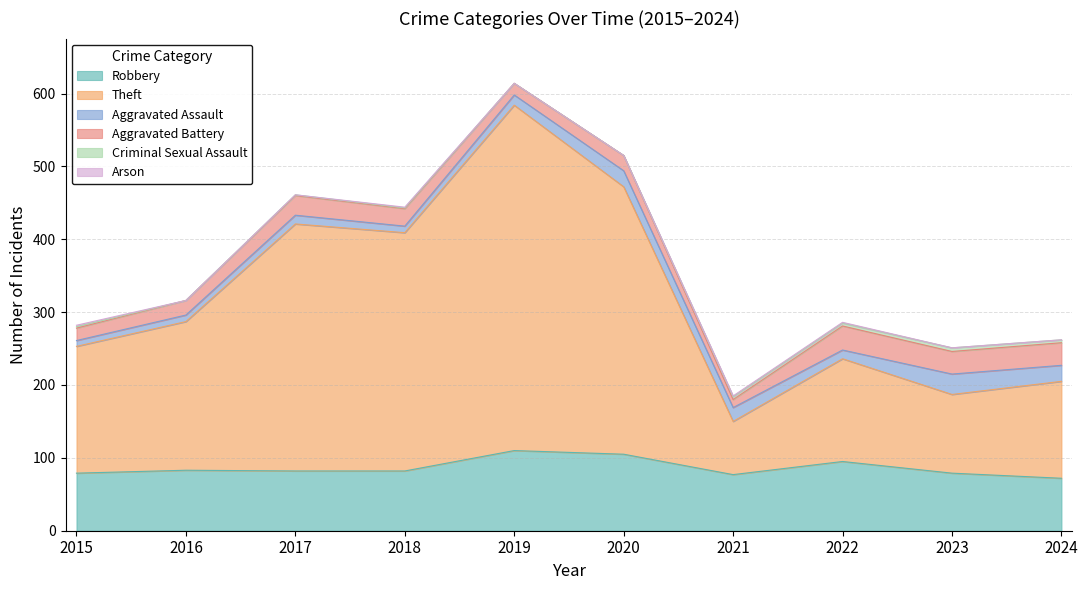

What is the sum of the Criminal Sexual Assault values at 2016 and 2023?

5